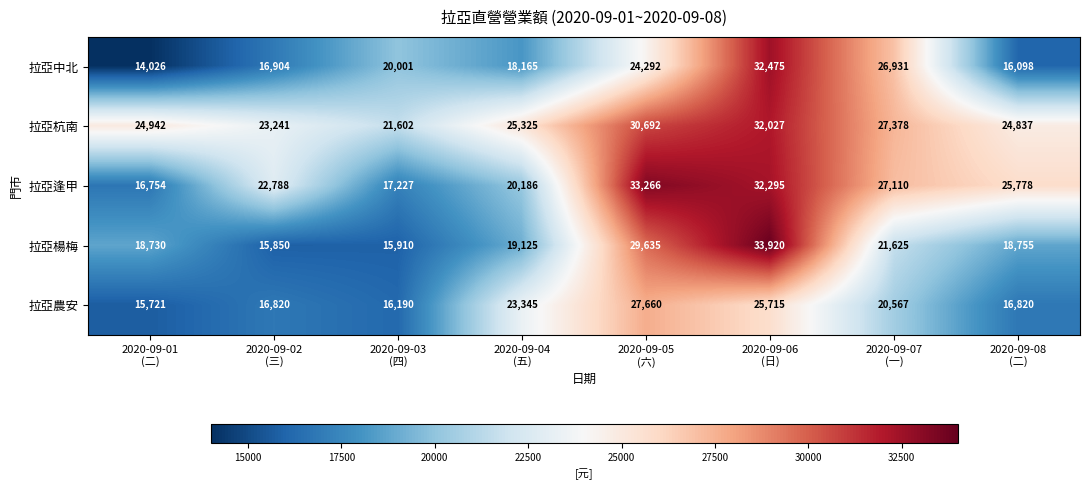

Which series has the largest total across all categories?

拉亞杭南